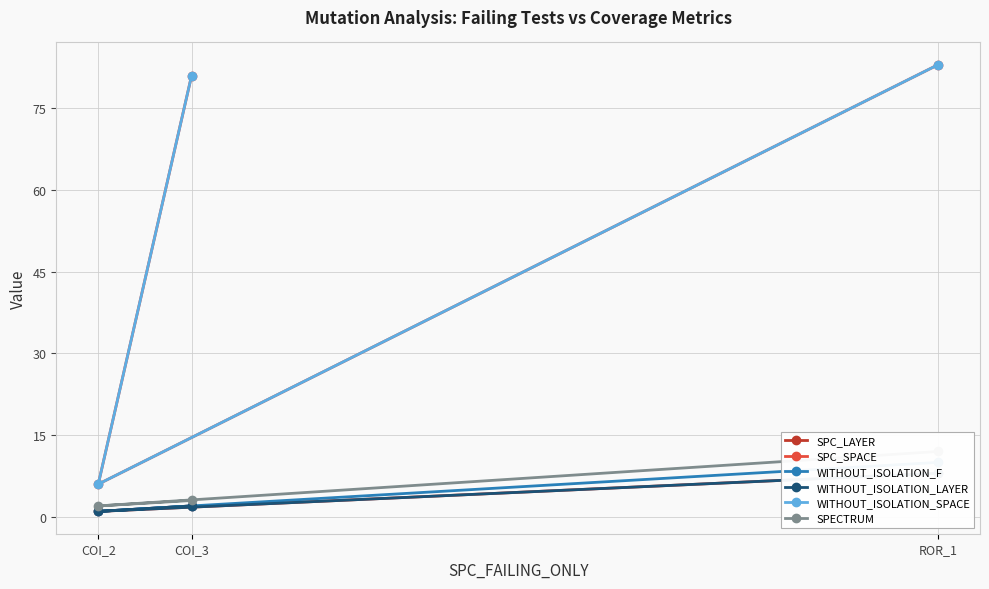

Does the chart display data point markers on the line(s)?

Yes